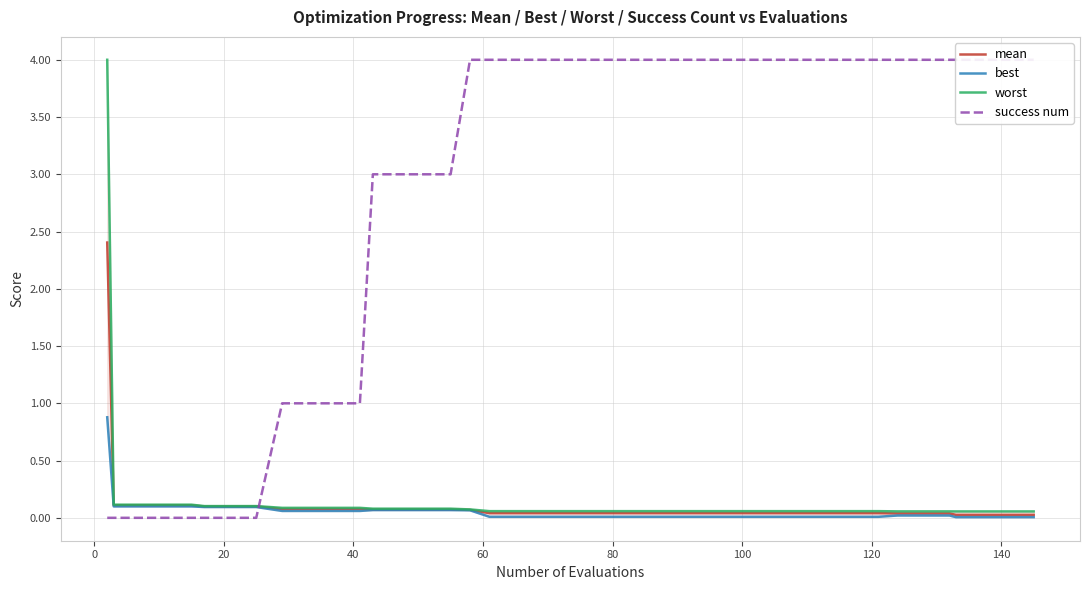

What is the maximum value for mean?

2.4